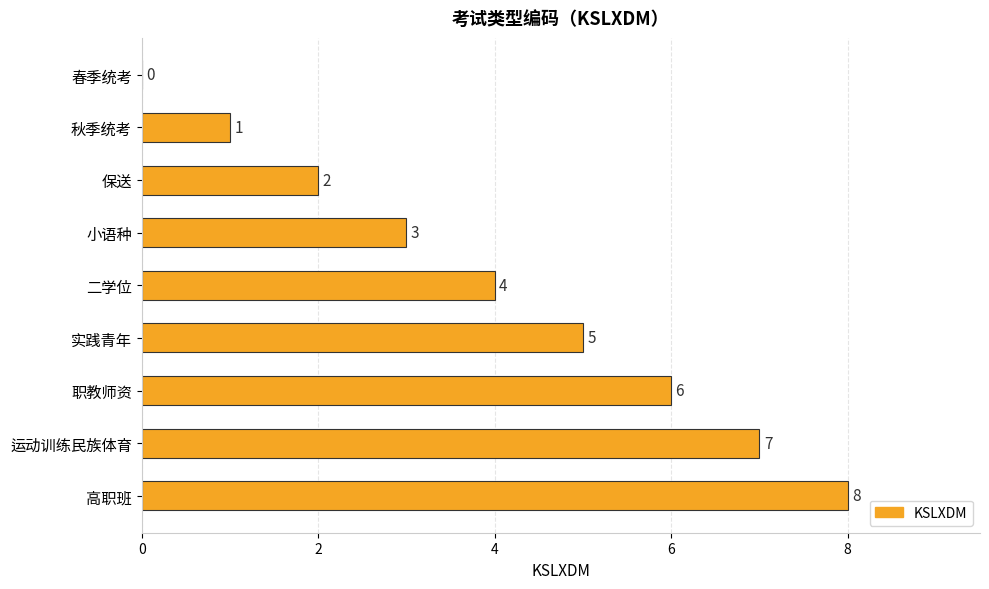

Is it true that the value at 保送 is 2?

True